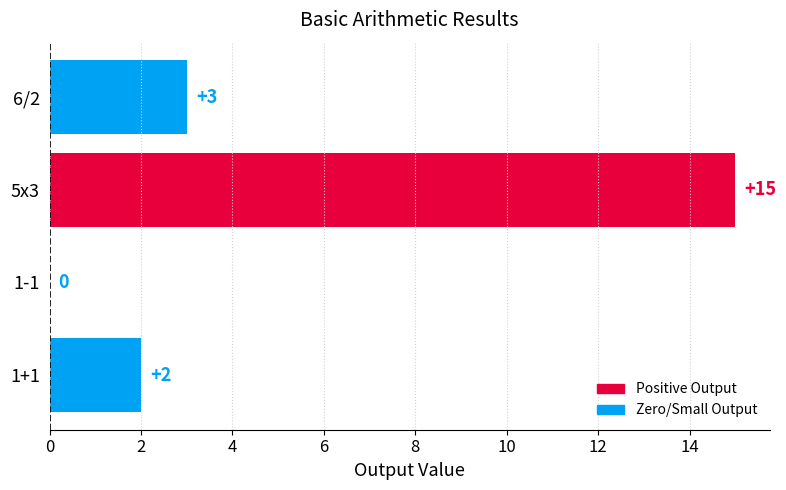

Where is the data nearest to the value 7?

6/2